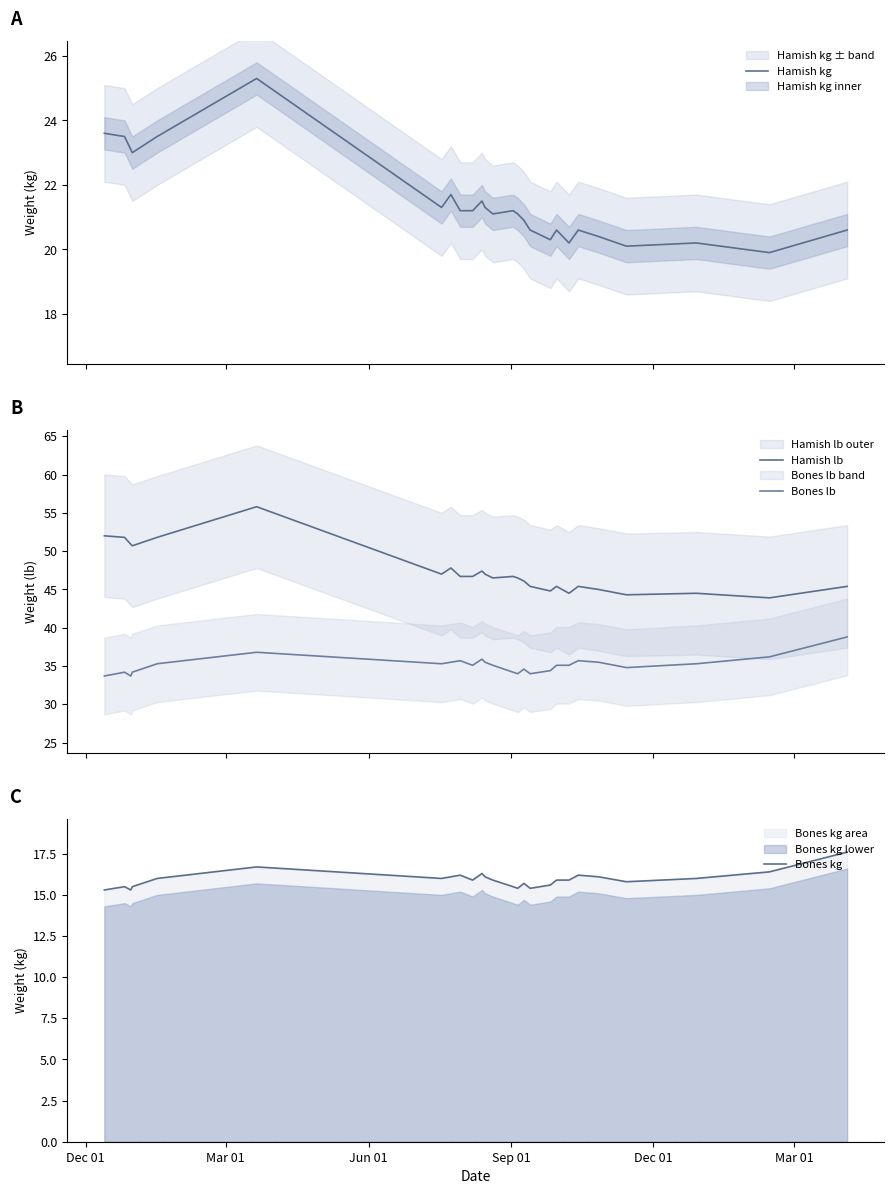

What is the highest value of the Bones kg series?

17.6